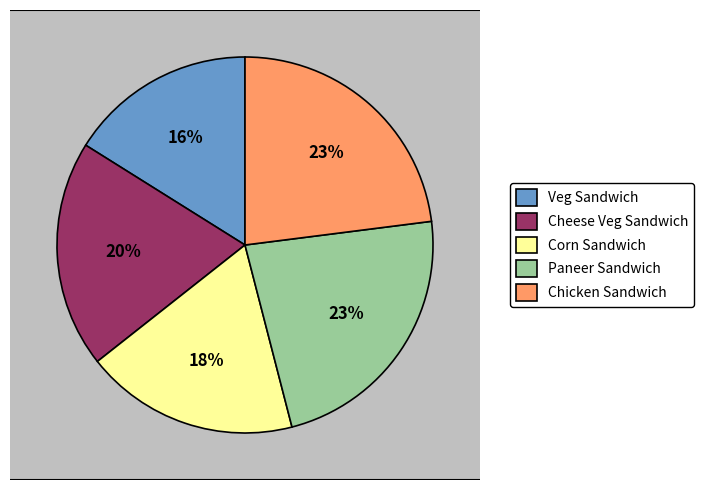

The Veg Sandwich slice represents 16% of the pie. True or false?

True